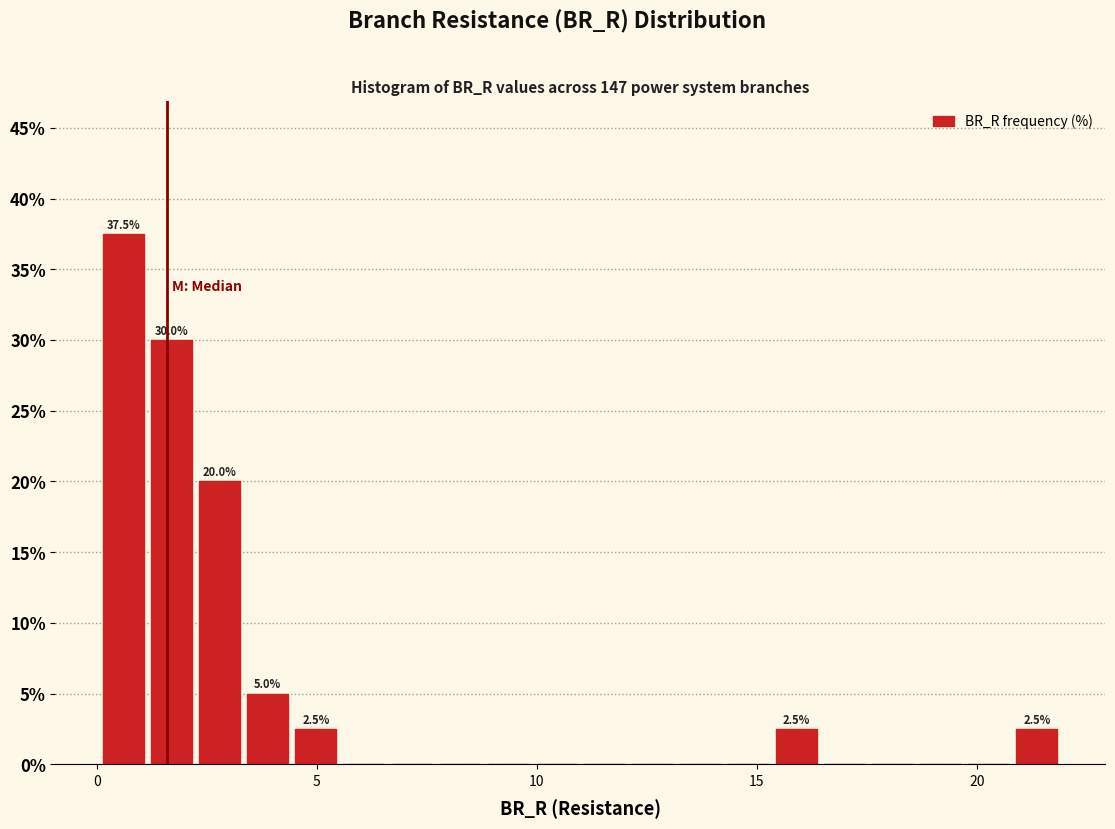

Read against the x-axis, roughly where is the centre of the tallest bar?

0.5